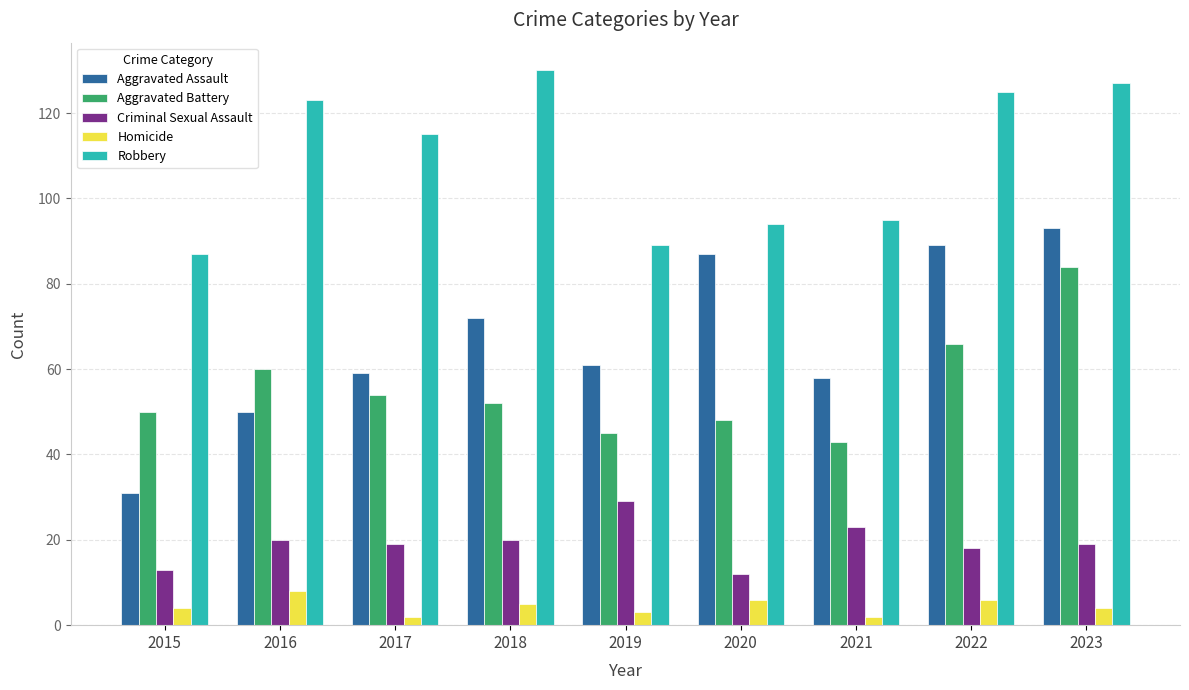

The value of Aggravated Battery at 2023 is 84. True or false?

True